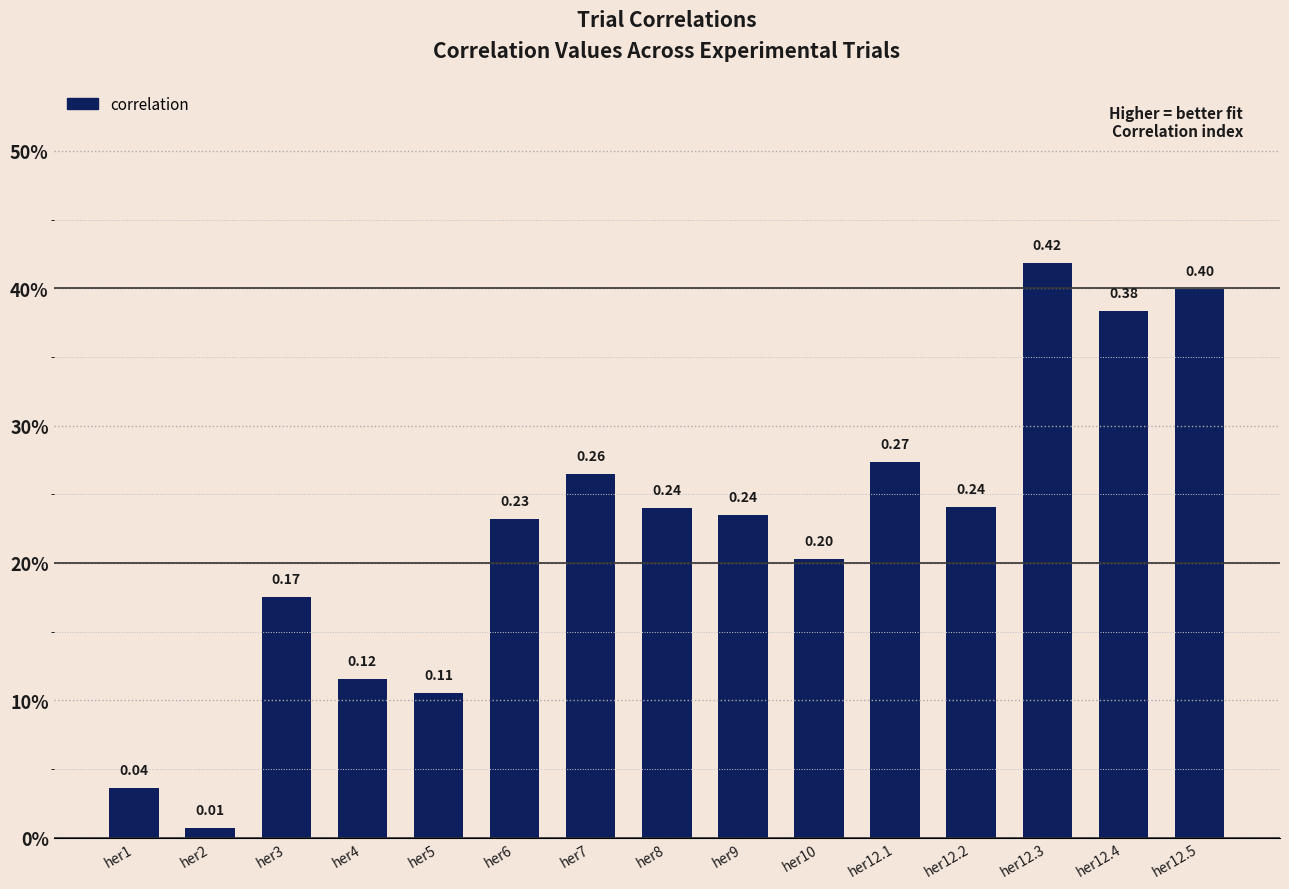

Which category has the lowest value across all series?

her2